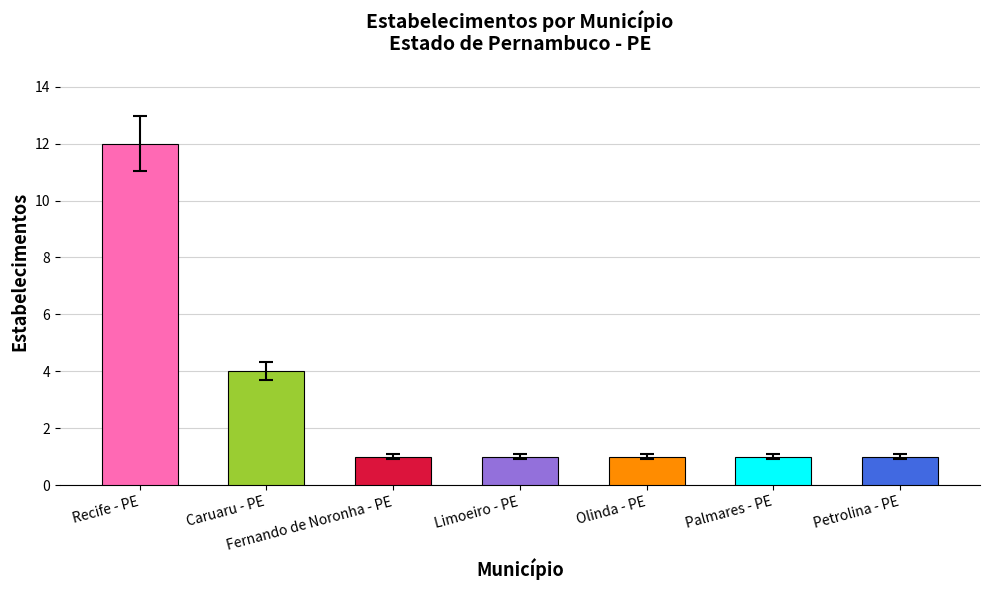

Count the number of data series in this chart.

1